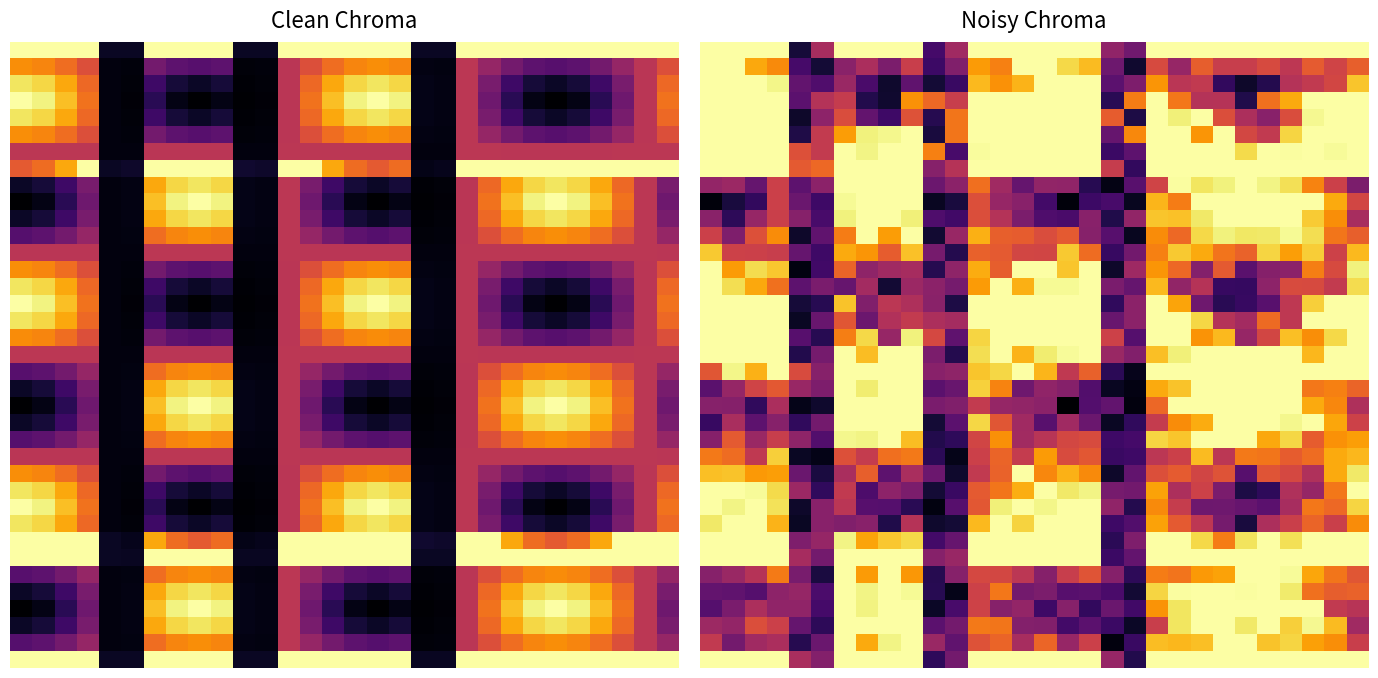

At which category is the sum across all series the highest?

20